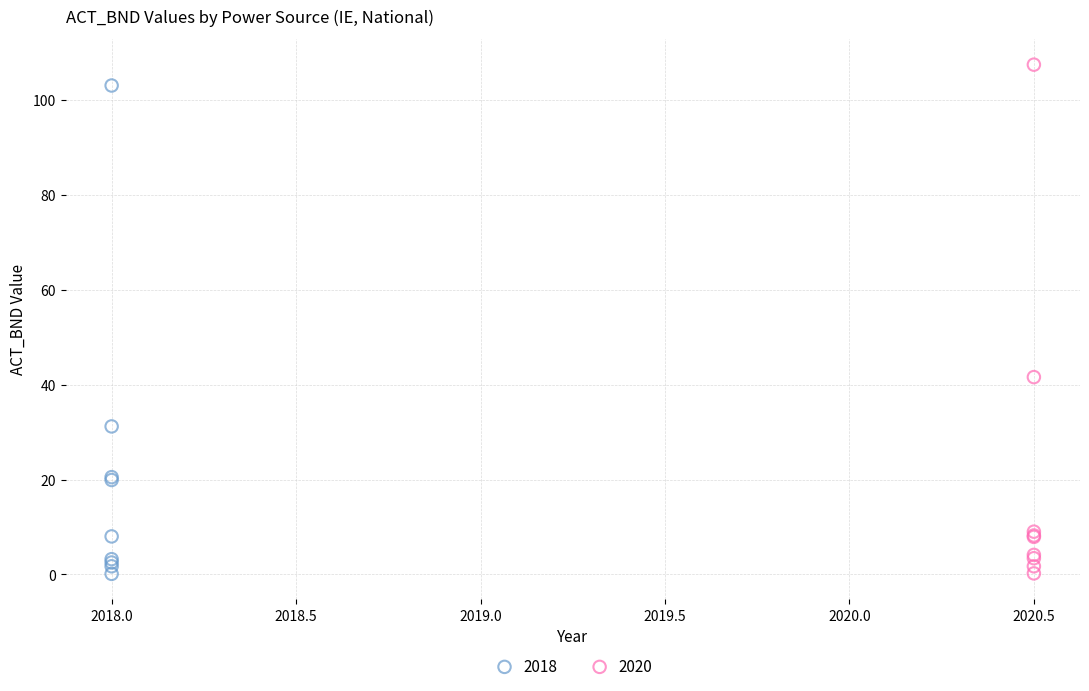

Which series has the widest spread of Y values?

2020